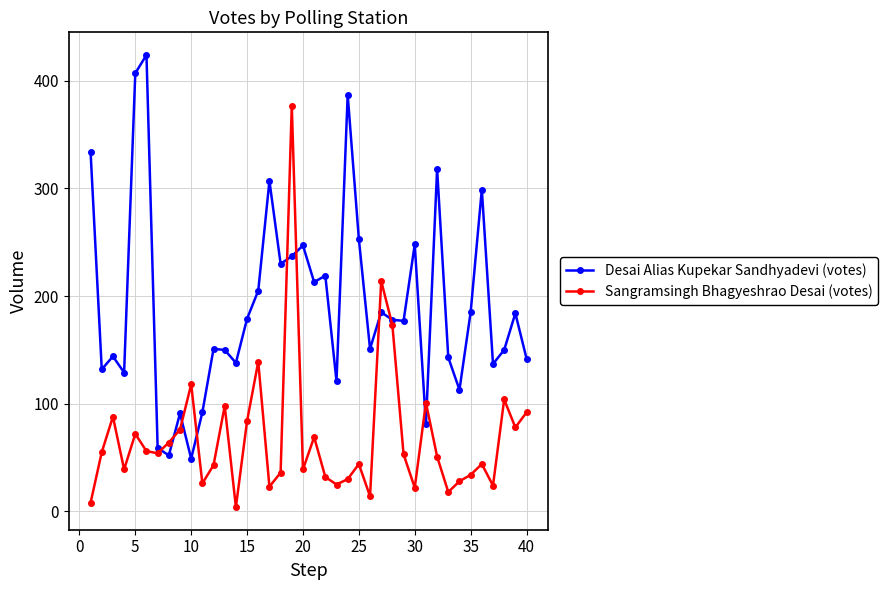

What is the average value of the Sangramsingh Bhagyeshrao Desai (votes) series?

69